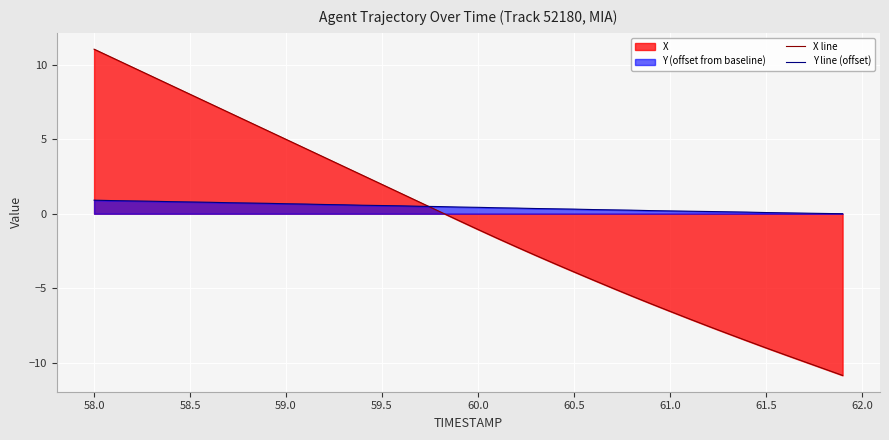

Is the value of Y line (offset) at 58.0 greater than the value of X line at 58.0?

No